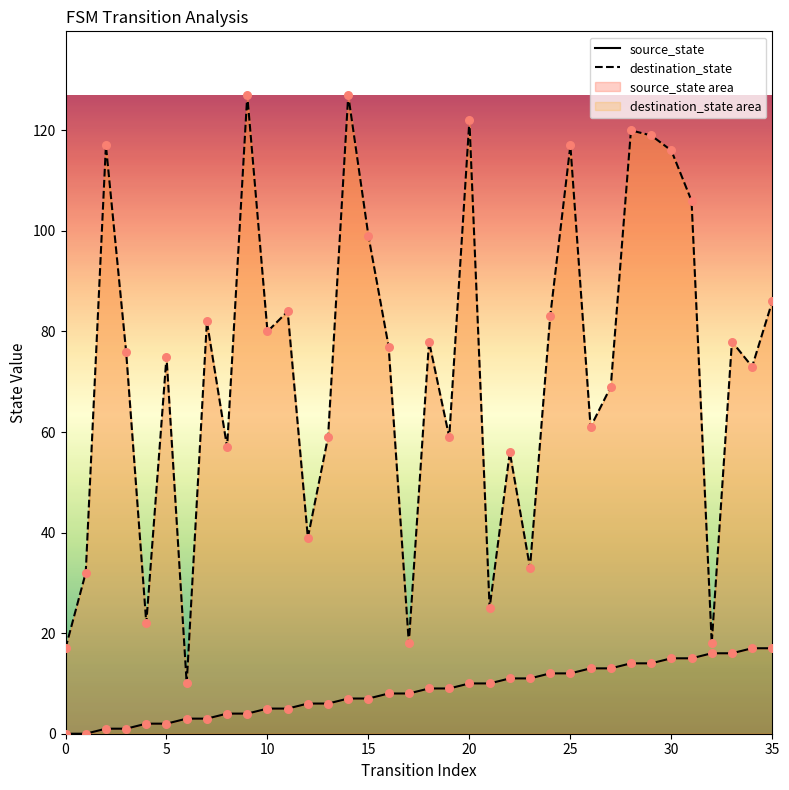

What are all the series names shown in the legend?

source_state, destination_state